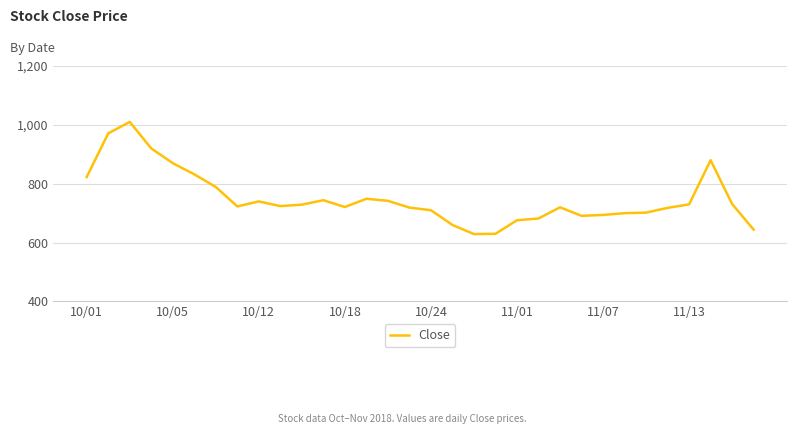

What is the average value?

750